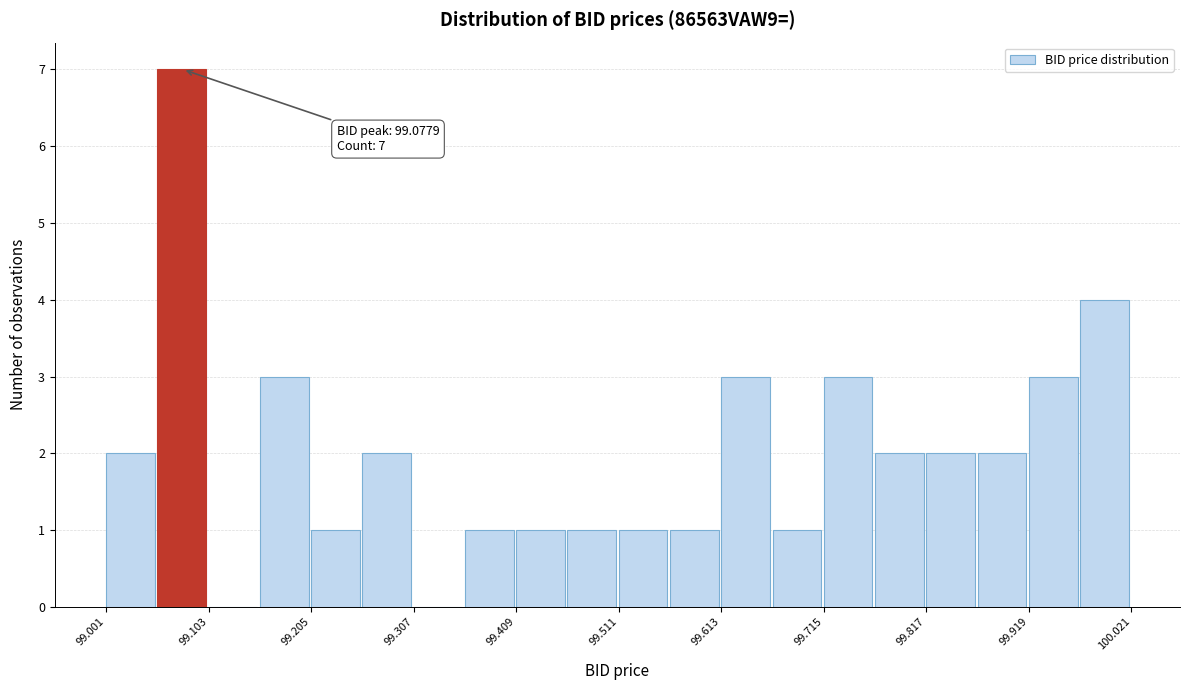

Read against the x-axis, roughly where is the centre of the tallest bar?

99.08